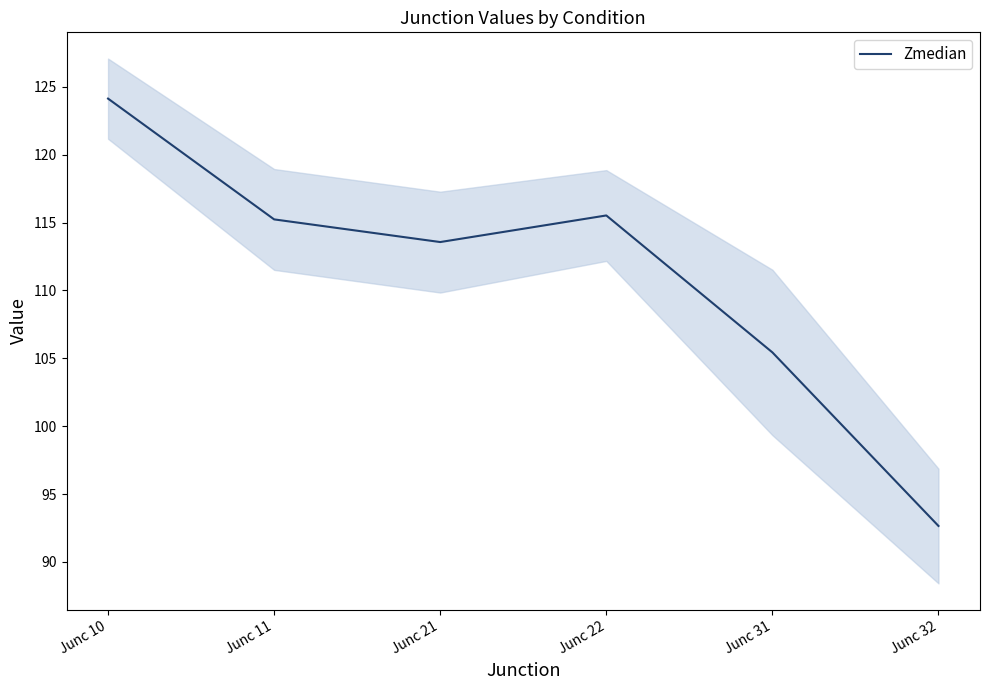

What is the difference between the maximum and minimum values?

31.5